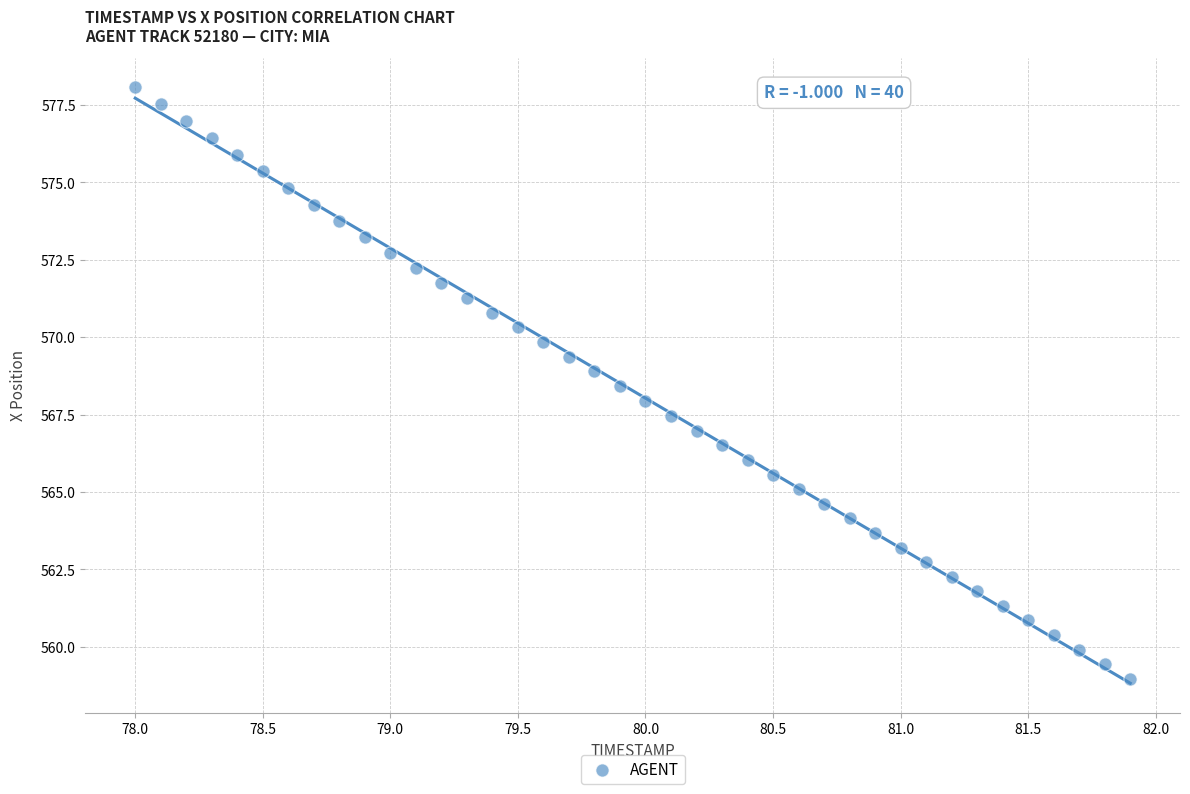

What is the range of X values (max minus min)?

3.9